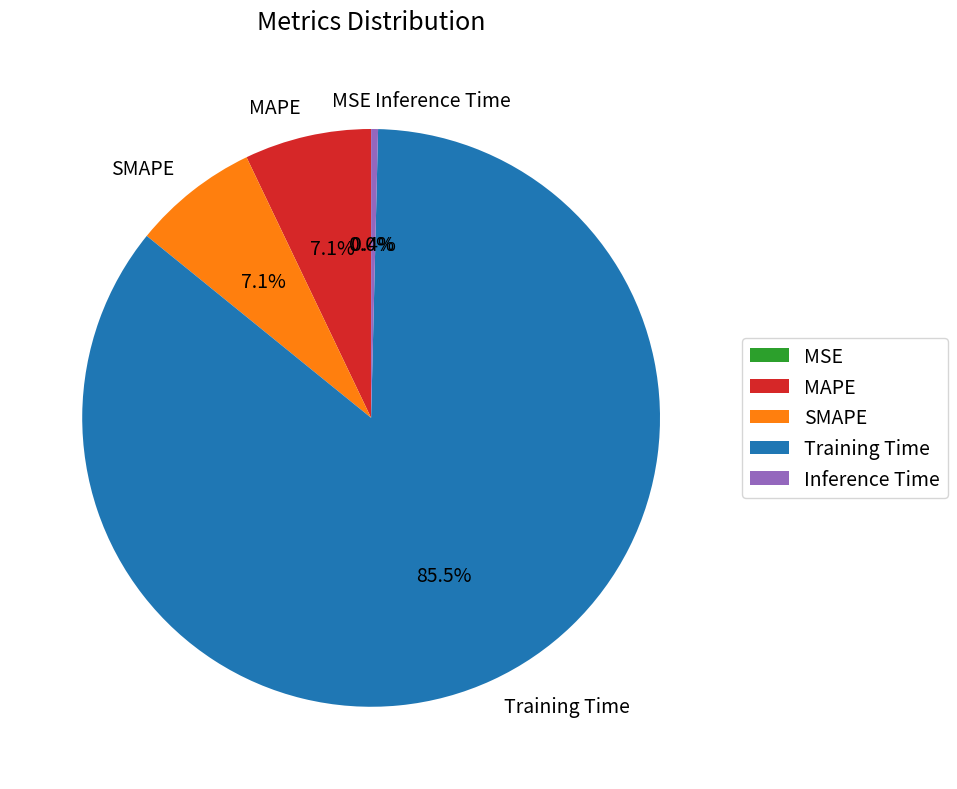

Does Training Time account for over 50% of the chart?

Yes